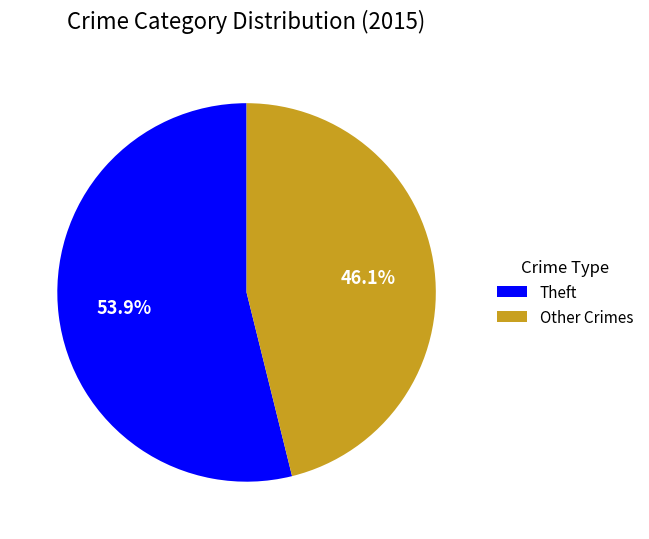

Does Other Crimes account for over 50% of the chart?

No